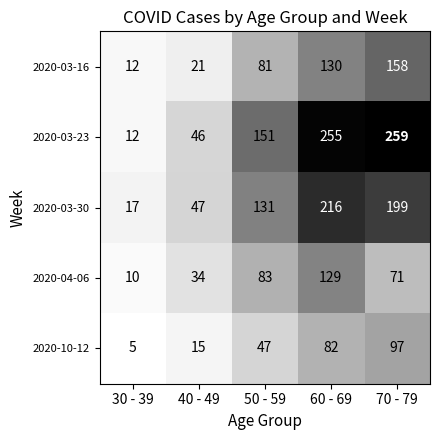

What is the difference between the maximum and minimum values in the 2020-03-23 series?

247